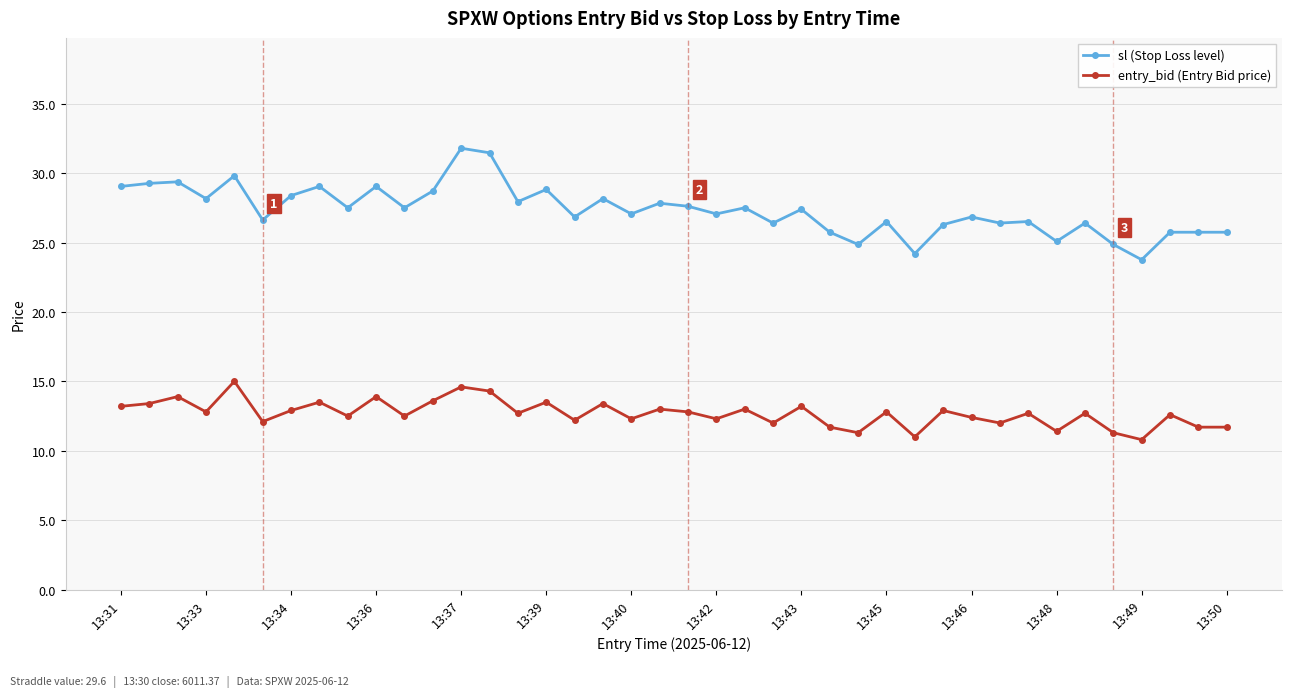

List the series in order of their overall mean, highest first.

sl (Stop Loss level), entry_bid (Entry Bid price)